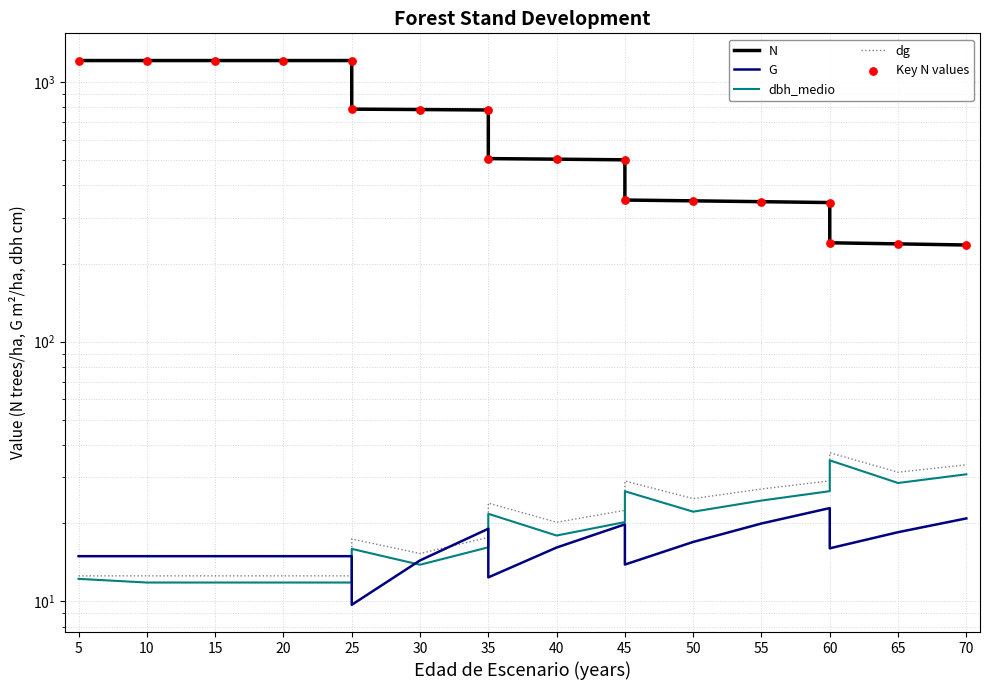

At which category is the sum across all series the highest?

5